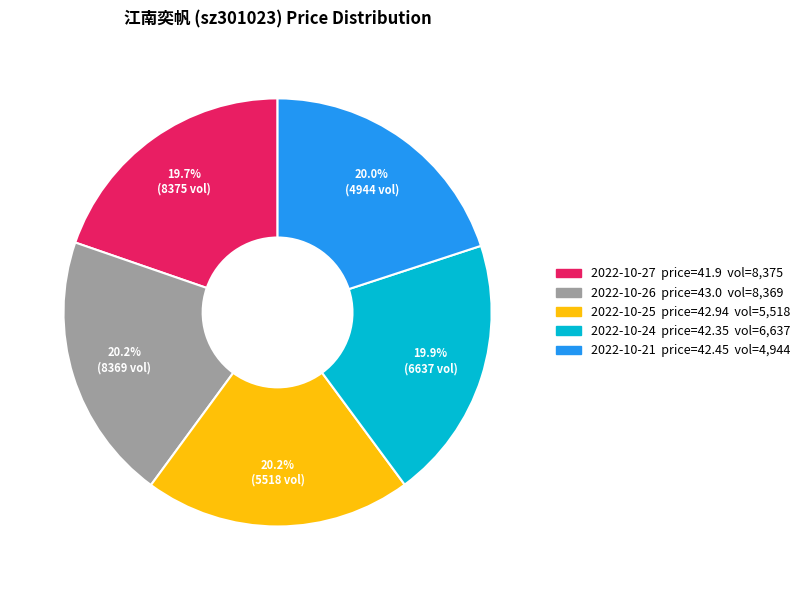

Is there any slice that represents more than half of the pie?

No